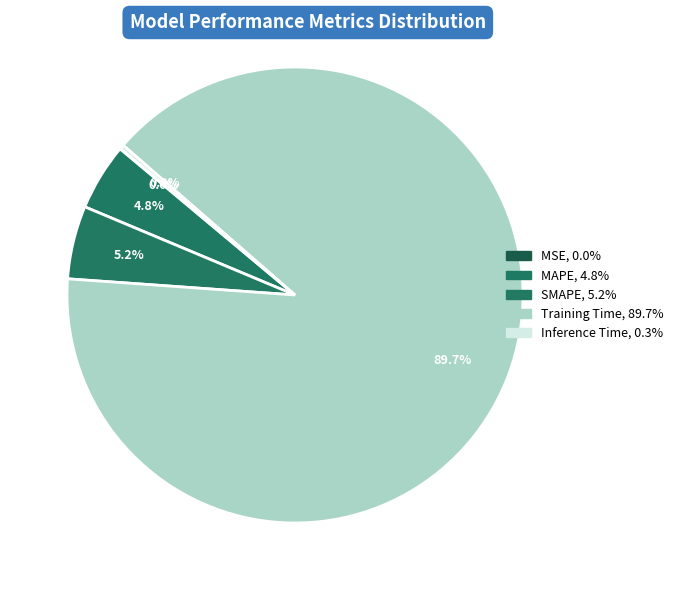

To the nearest percent, what is the difference between the largest and smallest slice percentages?

90%